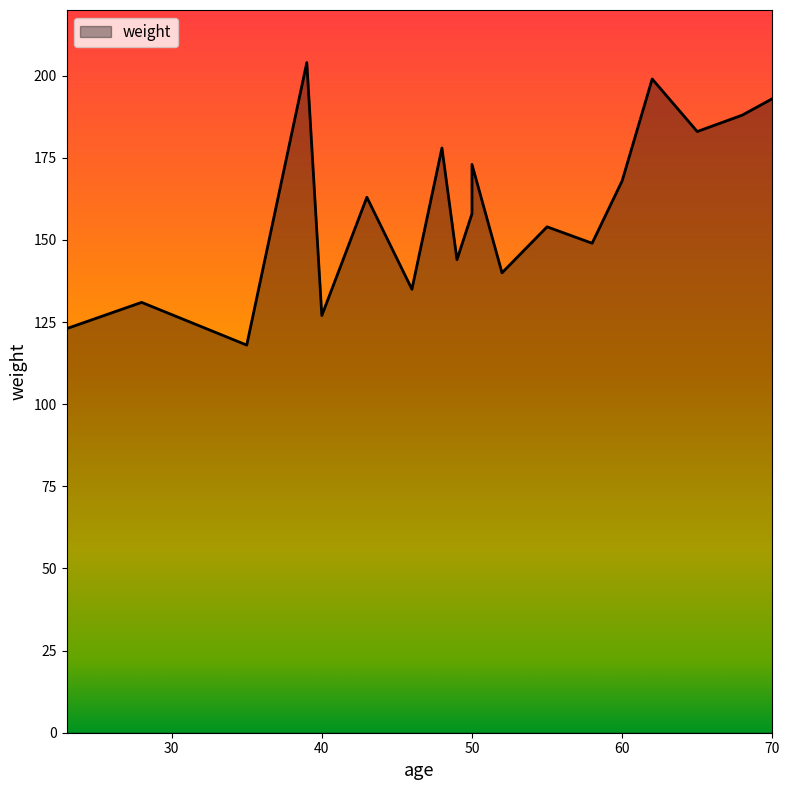

What is the average value?

159